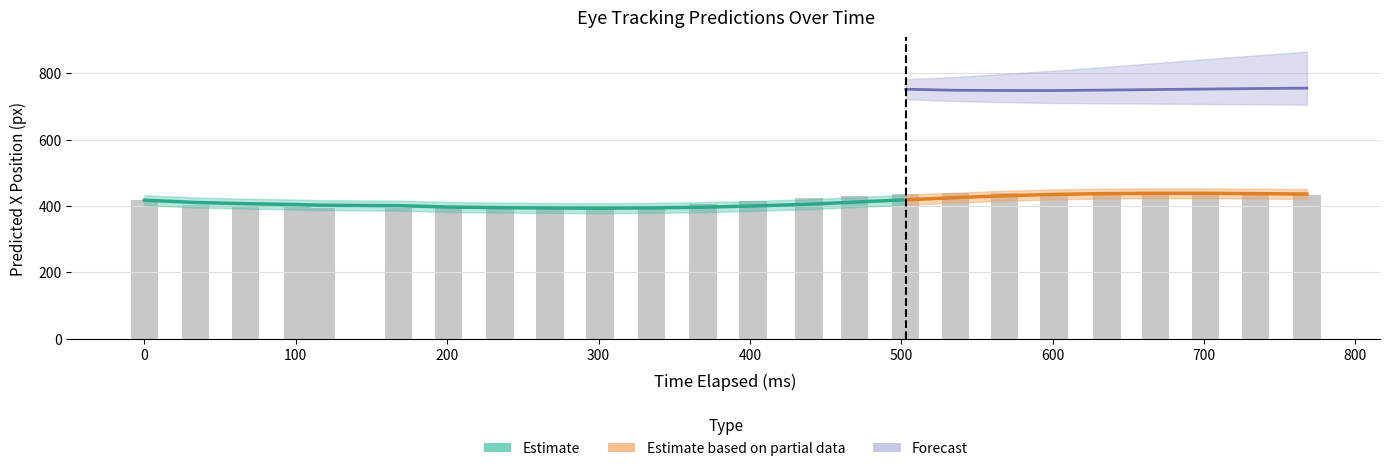

At how many categories does at least one series exceed 390?

24